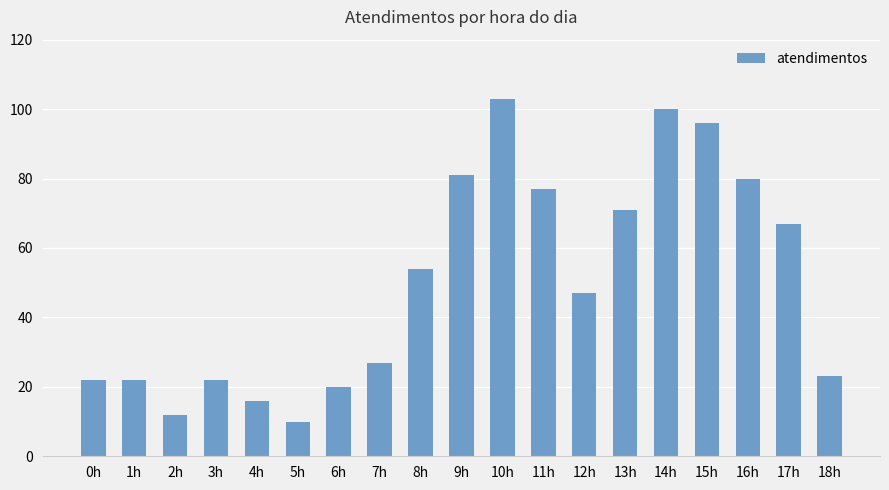

What position from the left is 17h?

18